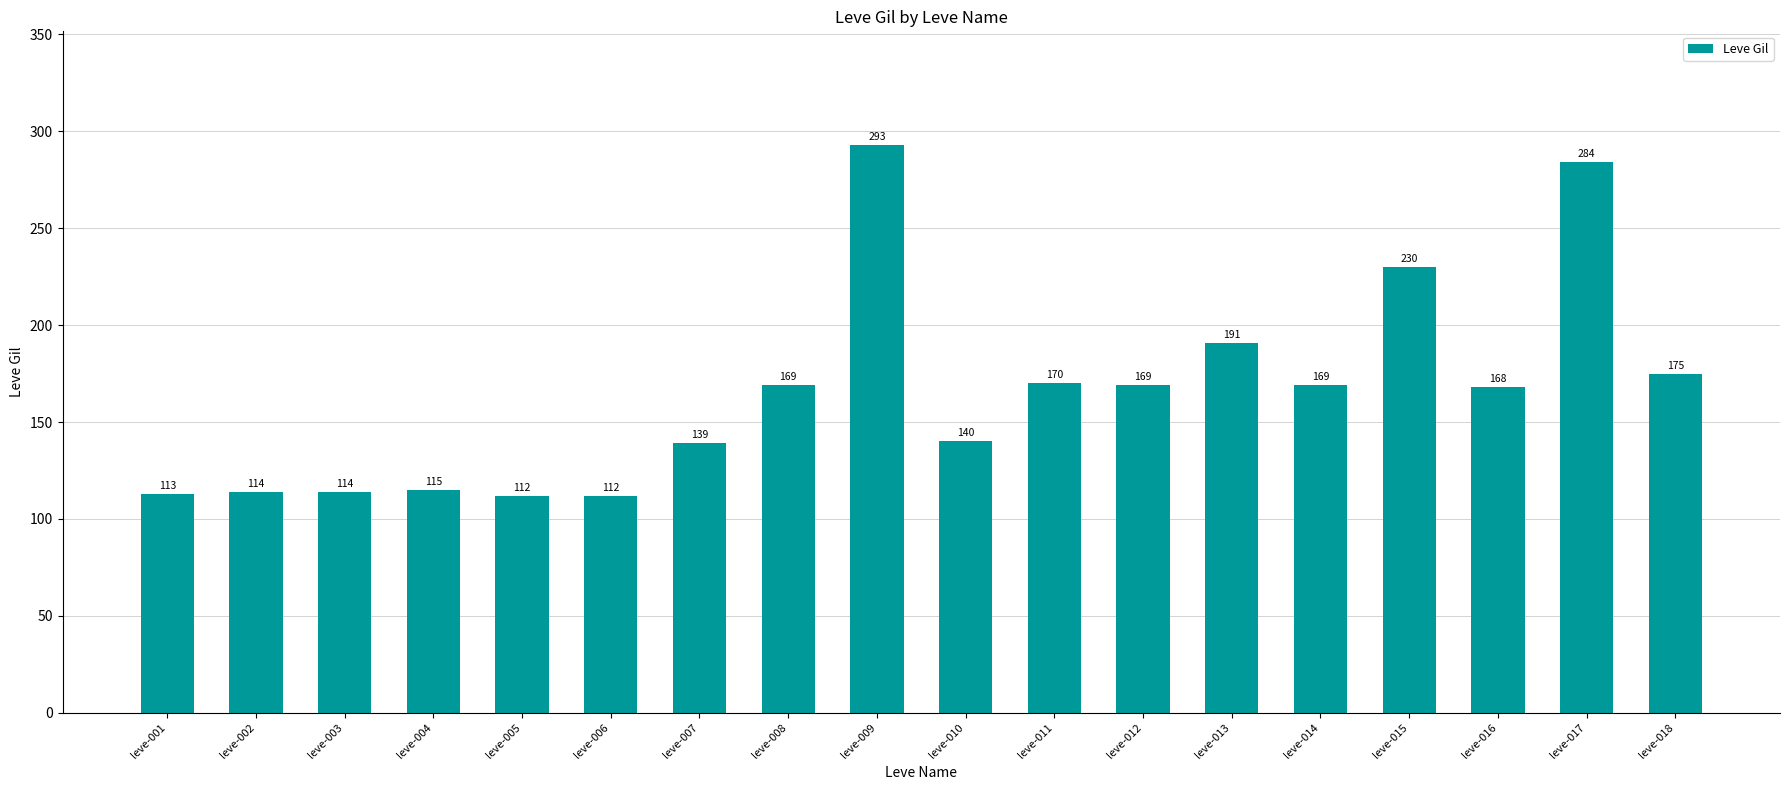

Reading left to right, transcribe all the data shown in this chart.

leve-001=113	leve-002=114	leve-003=114	leve-004=115	leve-005=112	leve-006=112	leve-007=139	leve-008=169	leve-009=293	leve-010=140	leve-011=170	leve-012=169	leve-013=191	leve-014=169	leve-015=230	leve-016=168	leve-017=284	leve-018=175